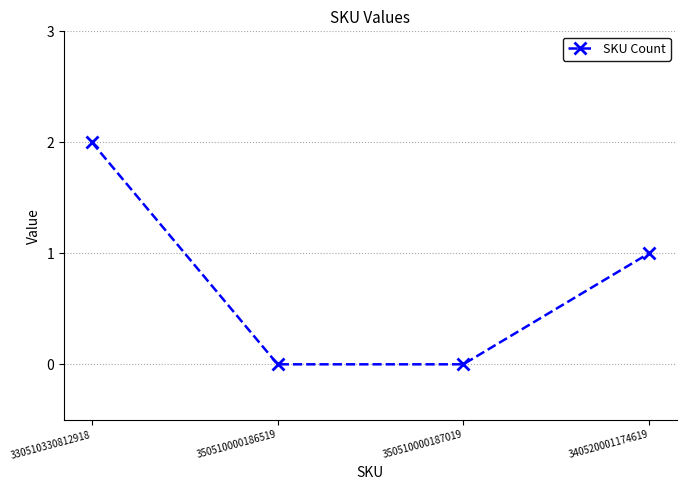

How many values are below 1?

2